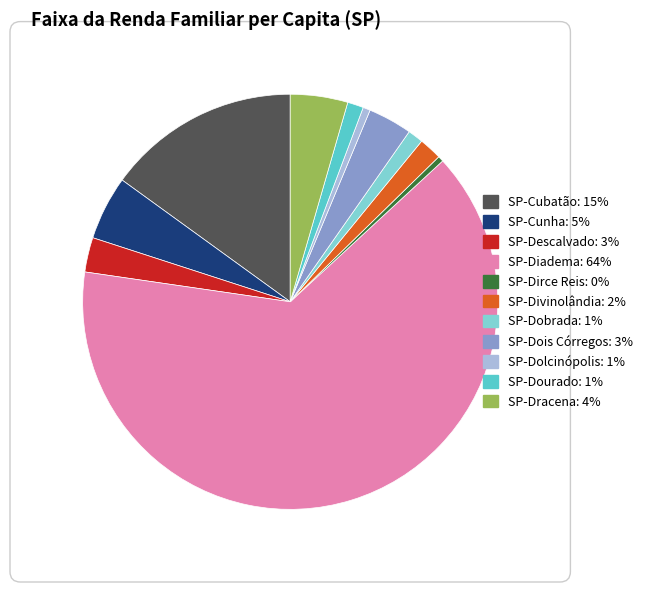

Is there any slice that represents more than half of the pie?

Yes